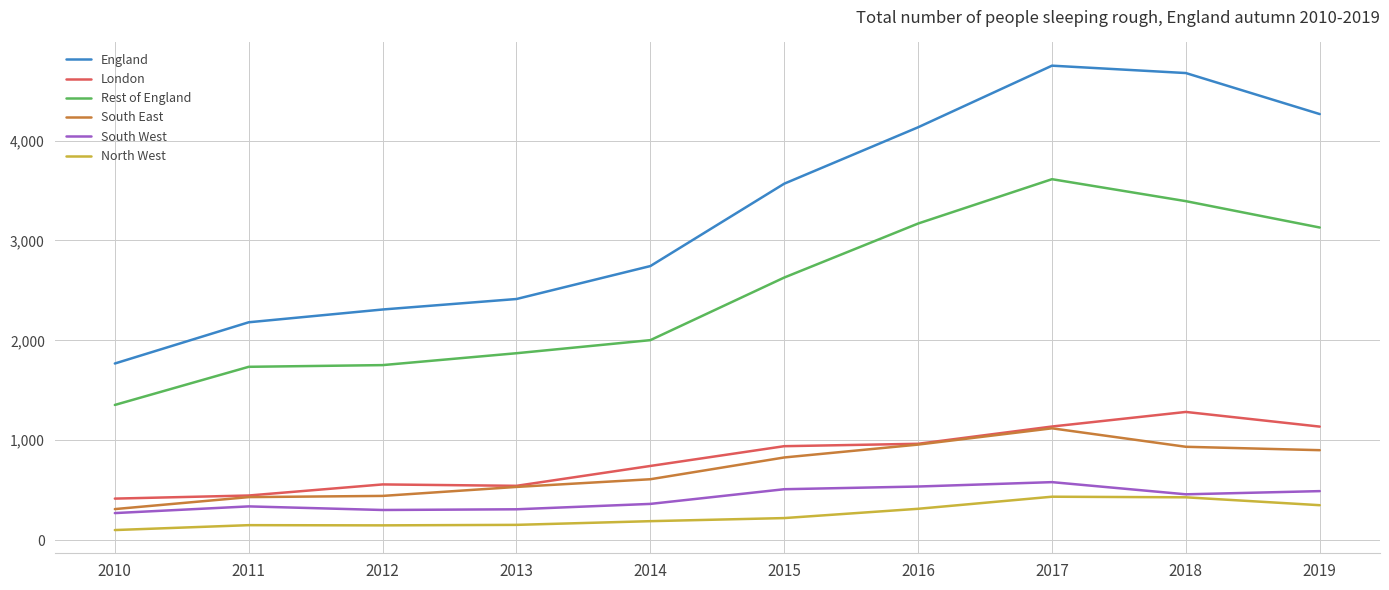

Which label corresponds to the largest value in the chart?

2017